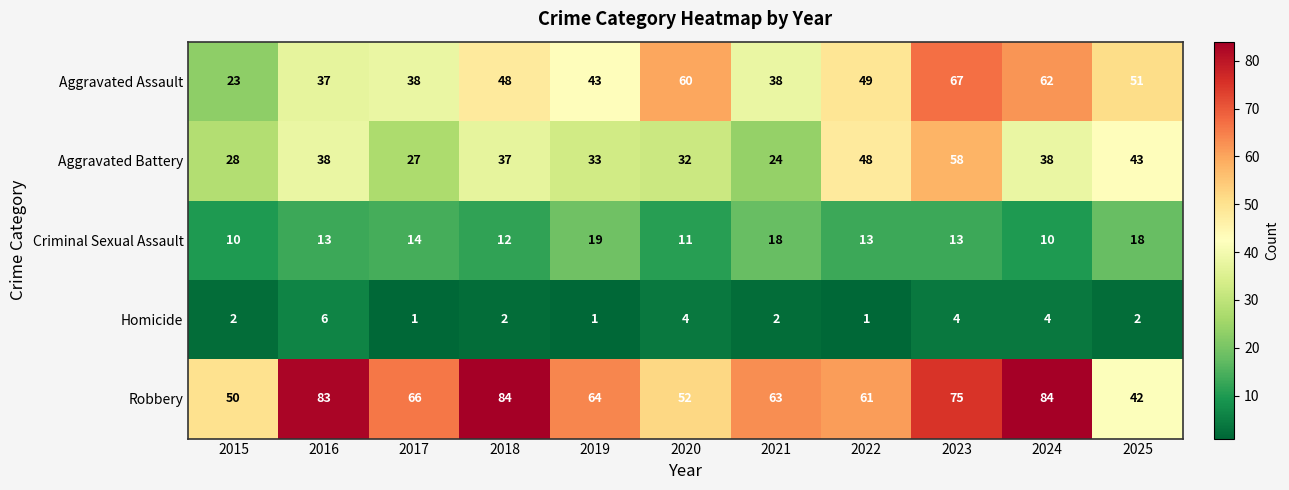

Where does the Aggravated Battery series first go above 37?

2016